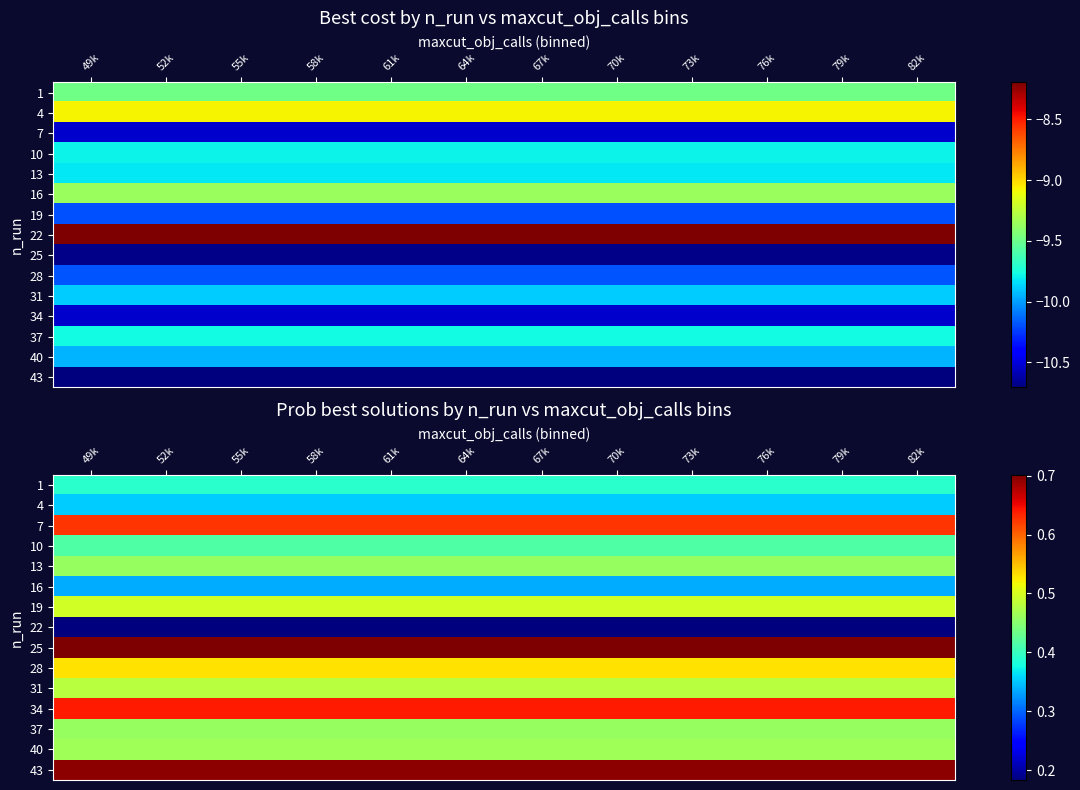

Where is 31 nearest to the value 0?

49k